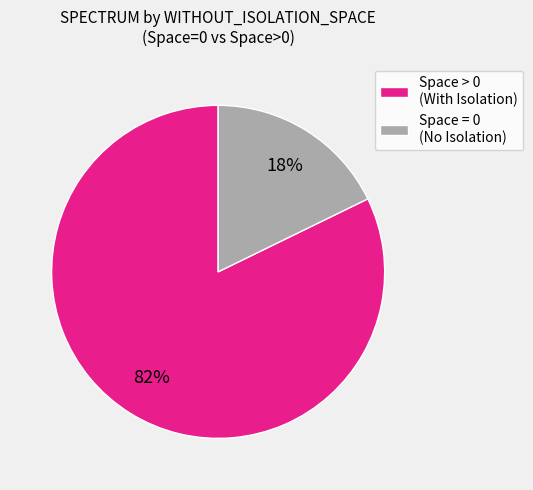

Does Space = 0 (No Isolation) account for over 50% of the chart?

No